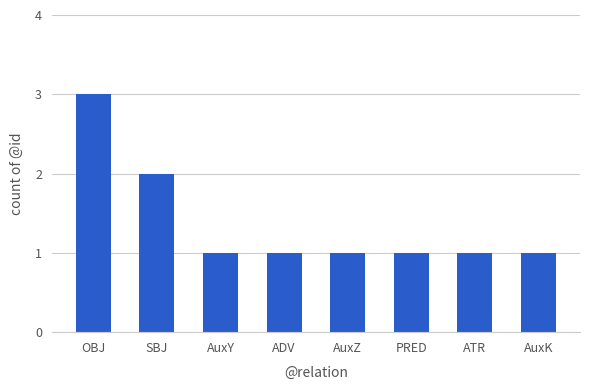

Reading left to right, what are all the values shown in this chart?

OBJ=3	SBJ=2	AuxY=1	ADV=1	AuxZ=1	PRED=1	ATR=1	AuxK=1